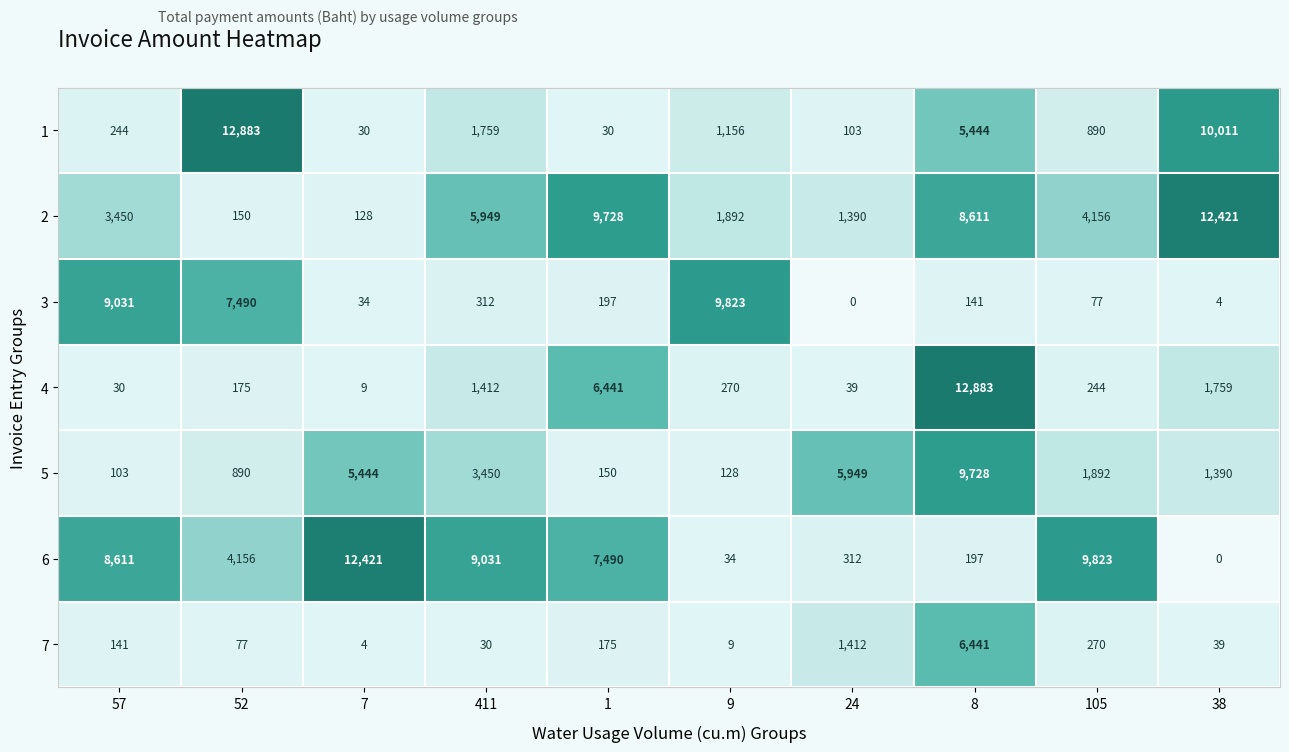

Is it true that 3 equals 0 at 24?

True